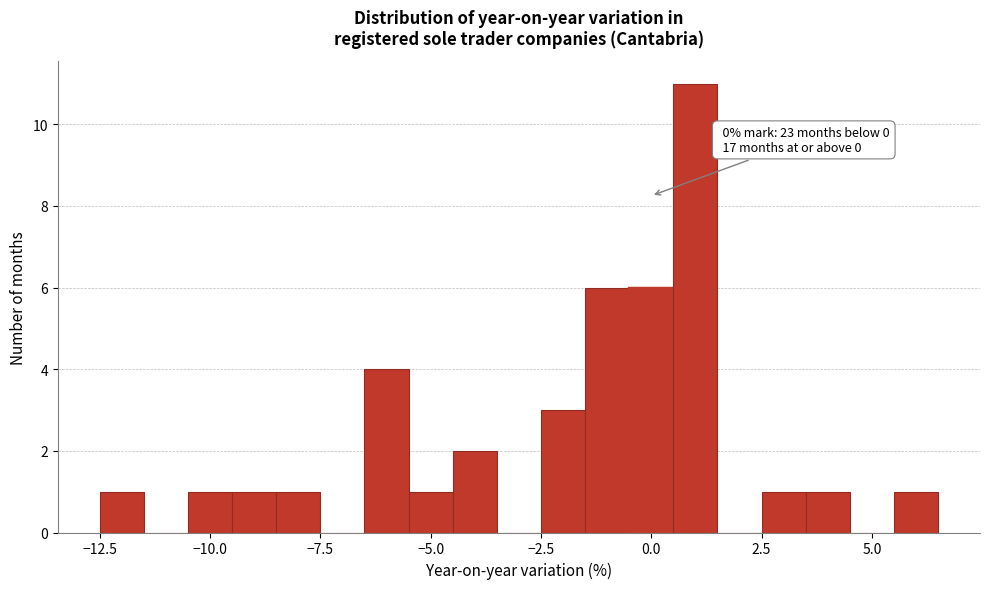

Read against the x-axis, roughly where is the centre of the tallest bar?

1.0